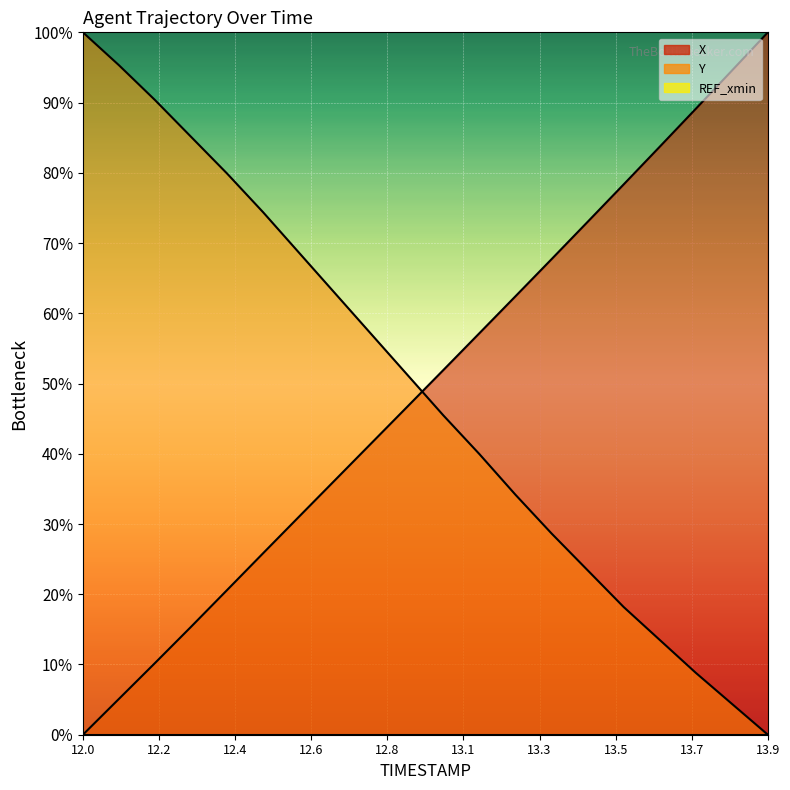

What is the value of the Y point at the 6th from the left?

74.4